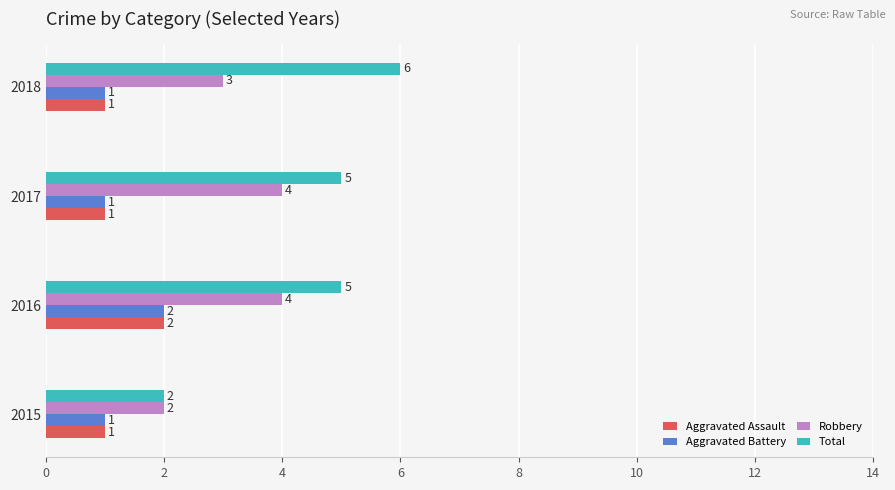

How many data points does each series have?

4